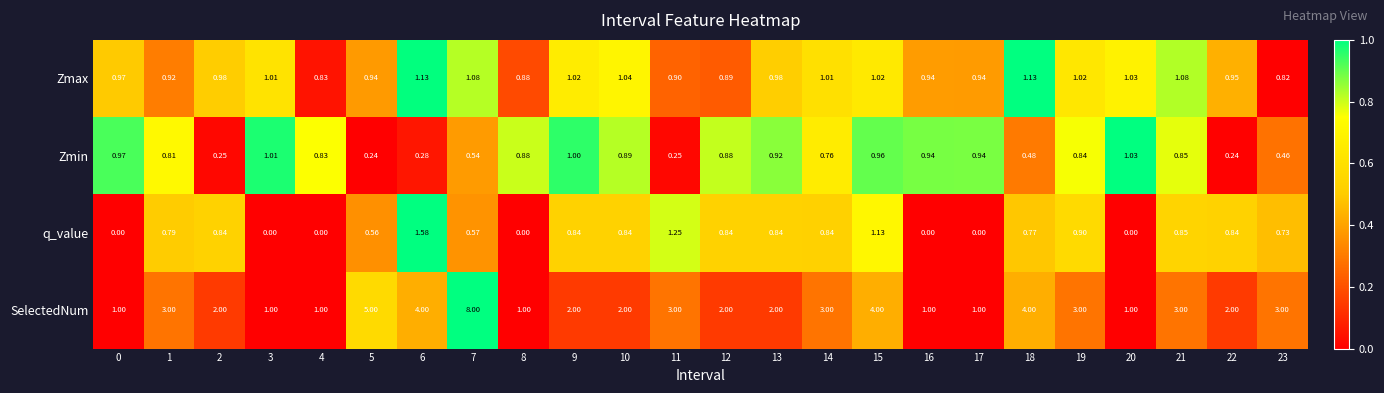

At 1, list the series in order from smallest to largest.

q_value, Zmin, Zmax, SelectedNum